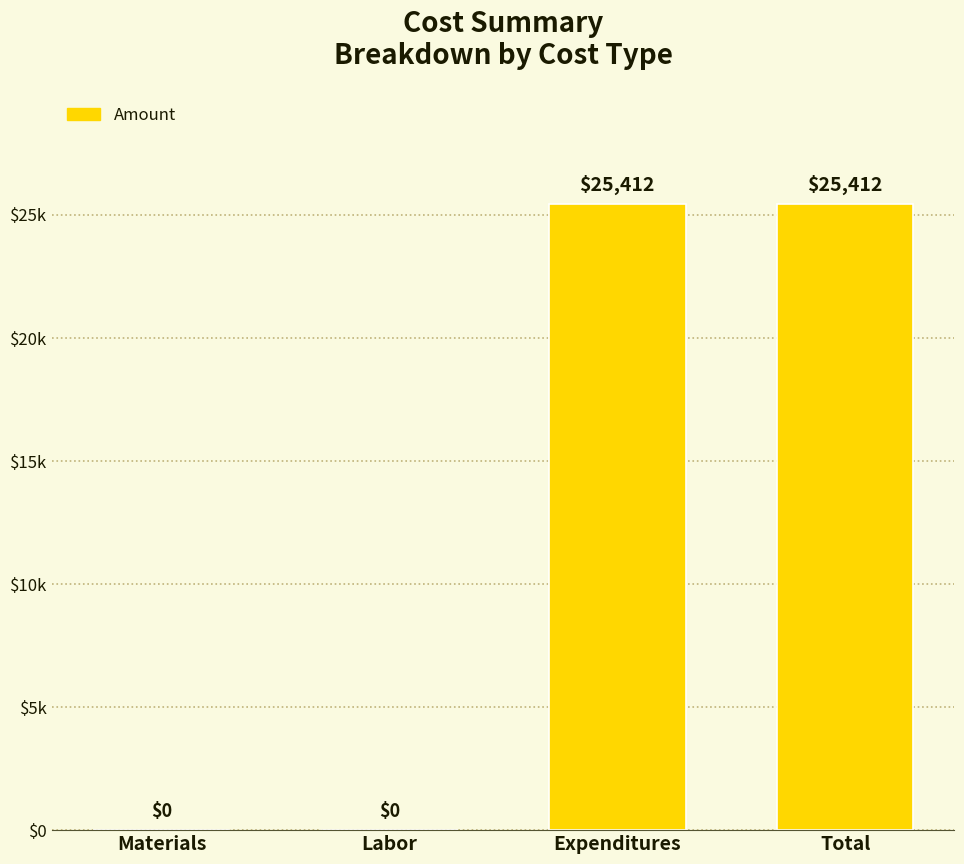

What is the difference between the values at Materials and Expenditures?

25412